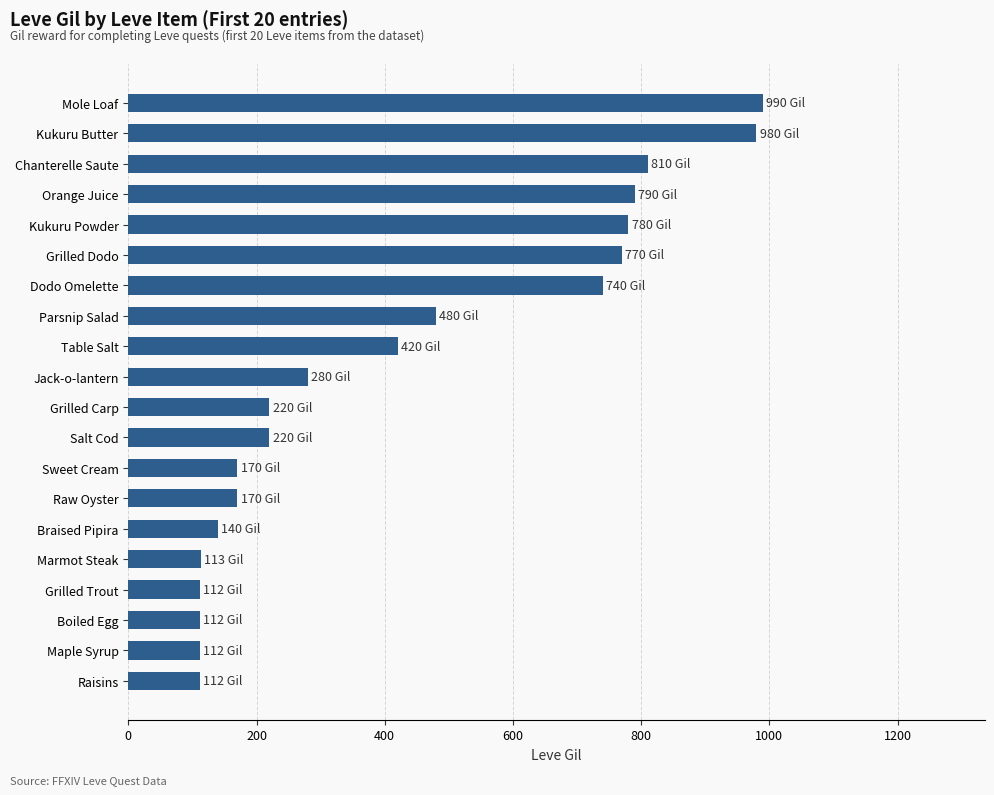

What is the change in value from Dodo Omelette to Raisins?

-628